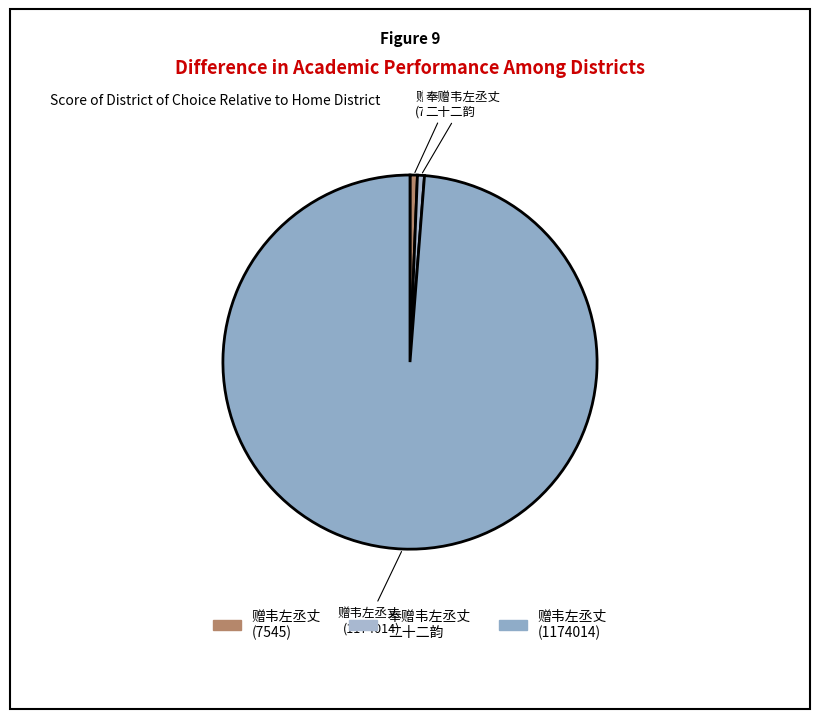

Which slice is the largest?

赠韦左丞丈 (1174014)